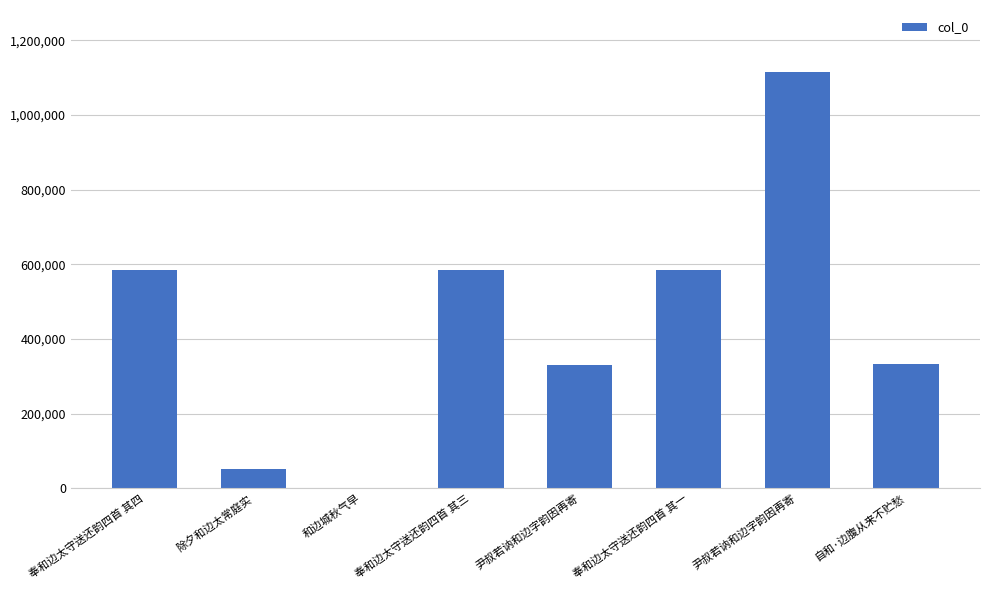

Does the chart contain stacked bars?

No